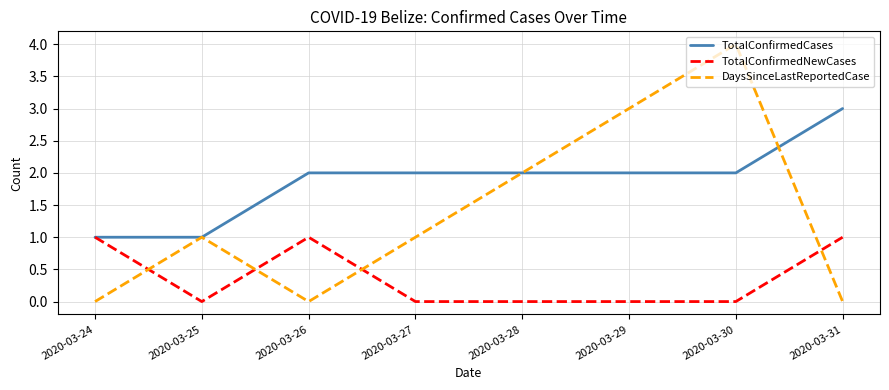

Which series ends up on top after the final intersection of TotalConfirmedCases and DaysSinceLastReportedCase?

TotalConfirmedCases